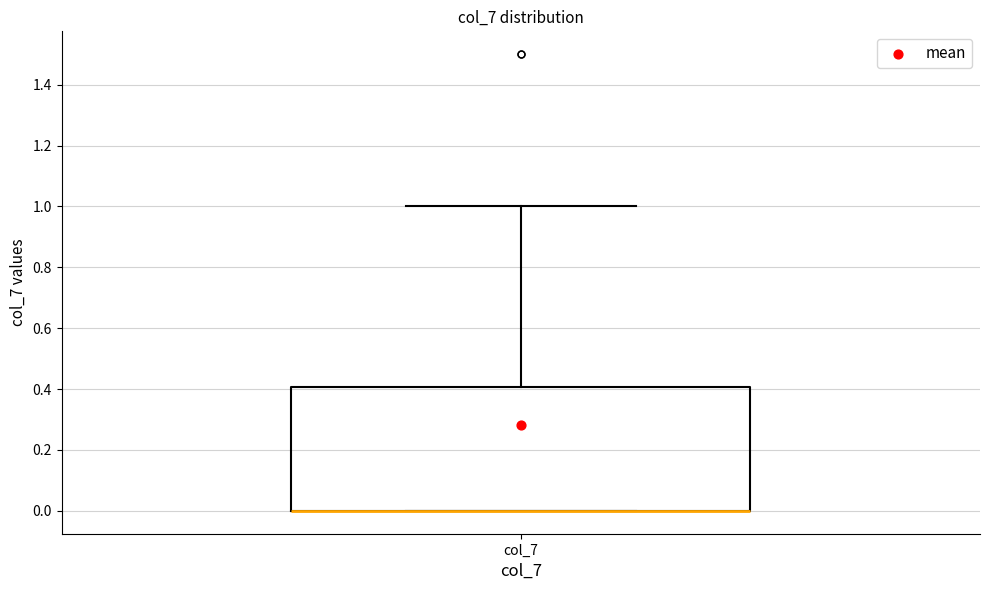

Read this box plot against the y-axis: the position of the median line, the range covered by the box, and the ends of both whiskers. The values are not printed on the chart, so give them approximately, as read against the axis.

median 0.0 (drawn on the box's lower edge), box 0.0 to 0.4, whiskers 0.0 to 1.0